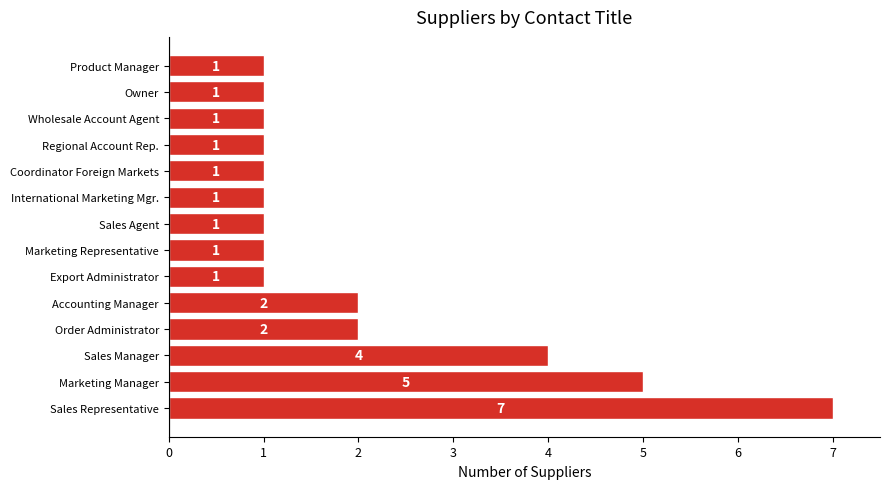

What is the sum of all values?

29